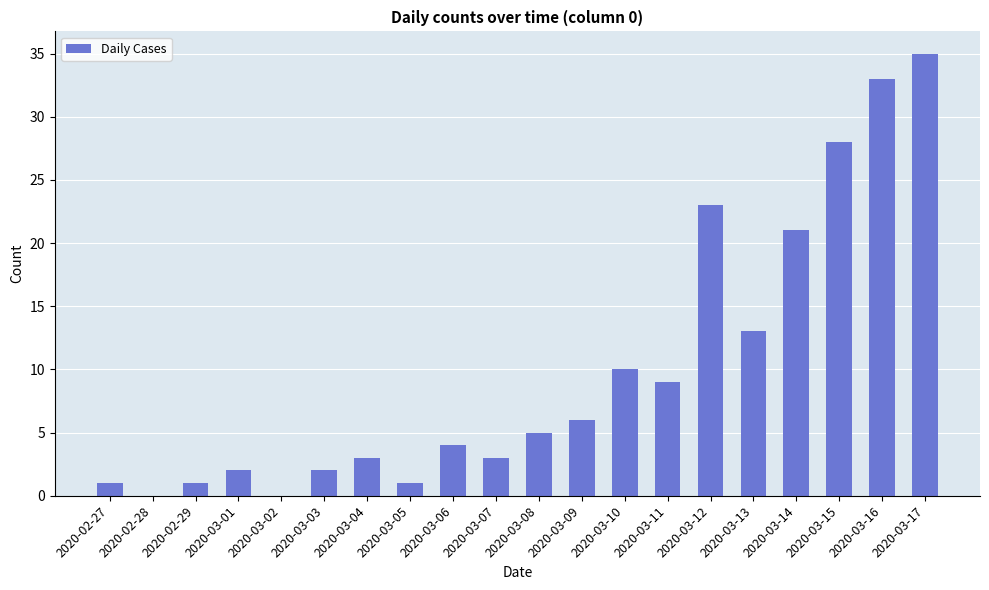

Are the bars horizontal?

No